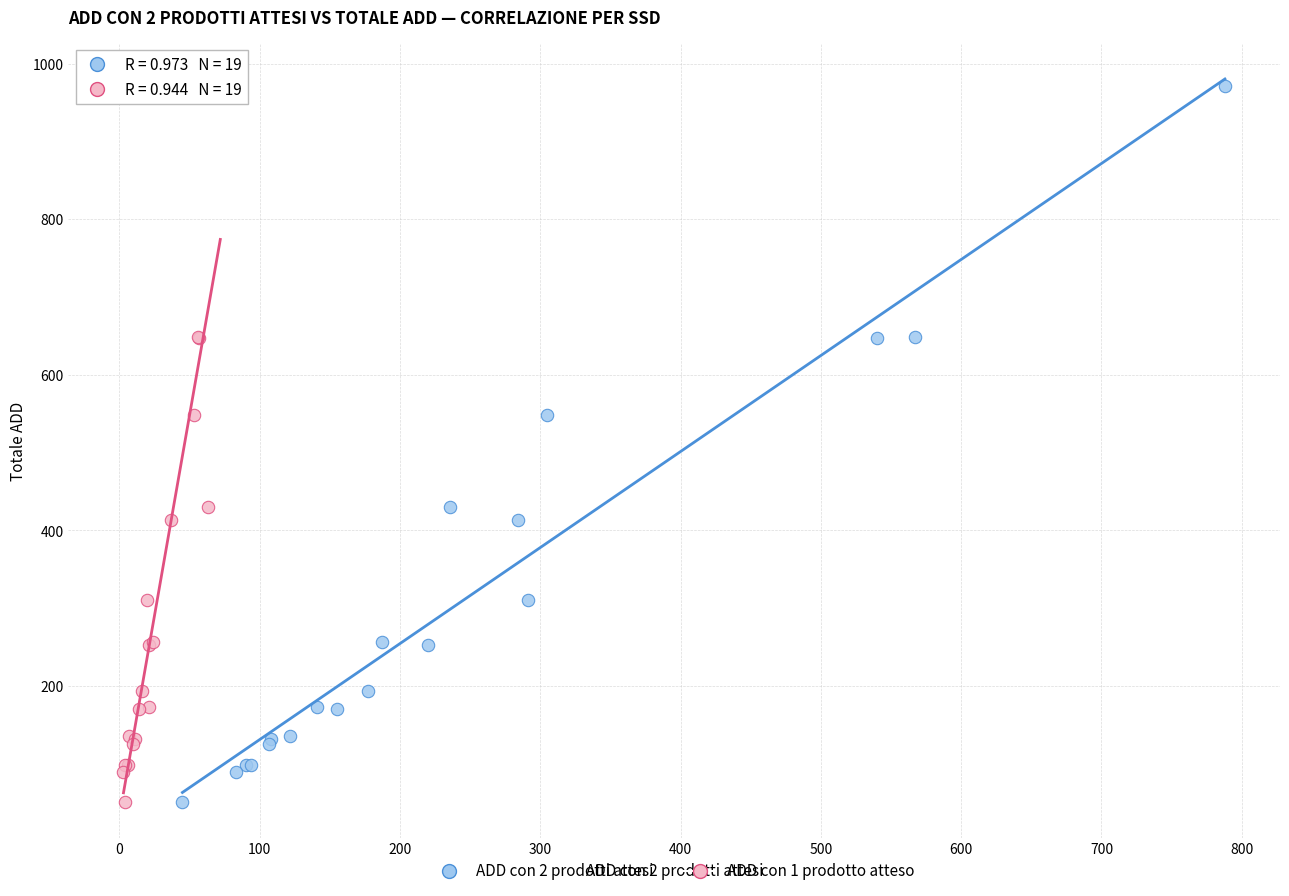

What are all the series names shown in the legend?

ADD con 2 prodotti attesi, ADD con 1 prodotto atteso